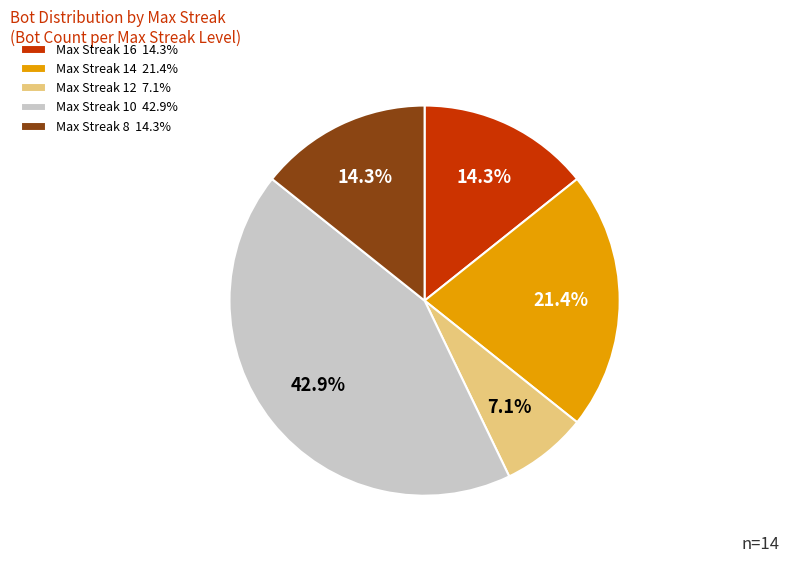

Count the number of slices in the pie.

5